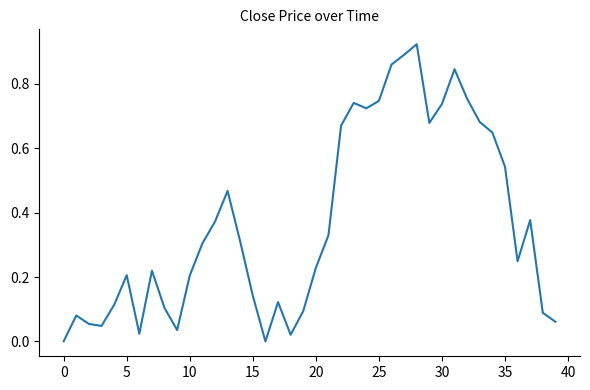

What is the difference between the maximum and second lowest values?

0.9